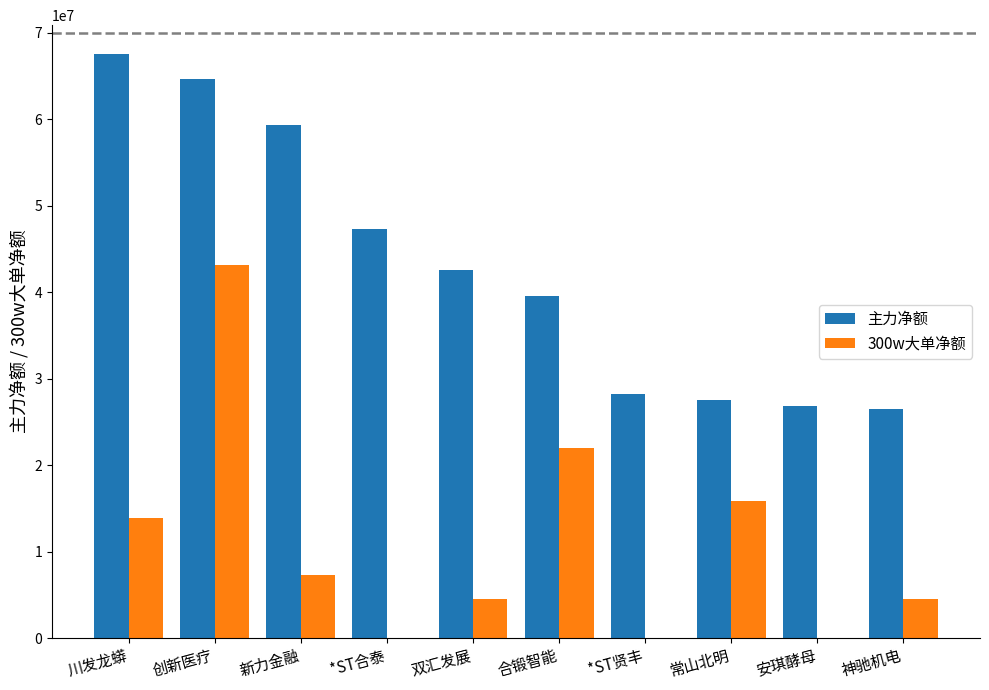

Which series changed the most between 新力金融 and 安琪酵母?

主力净额